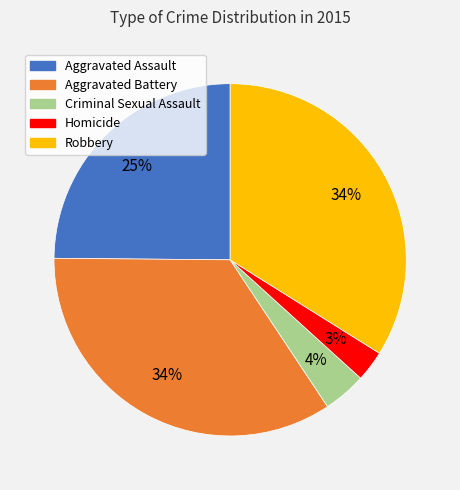

What percentage is the Robbery slice, to the nearest percent?

34%